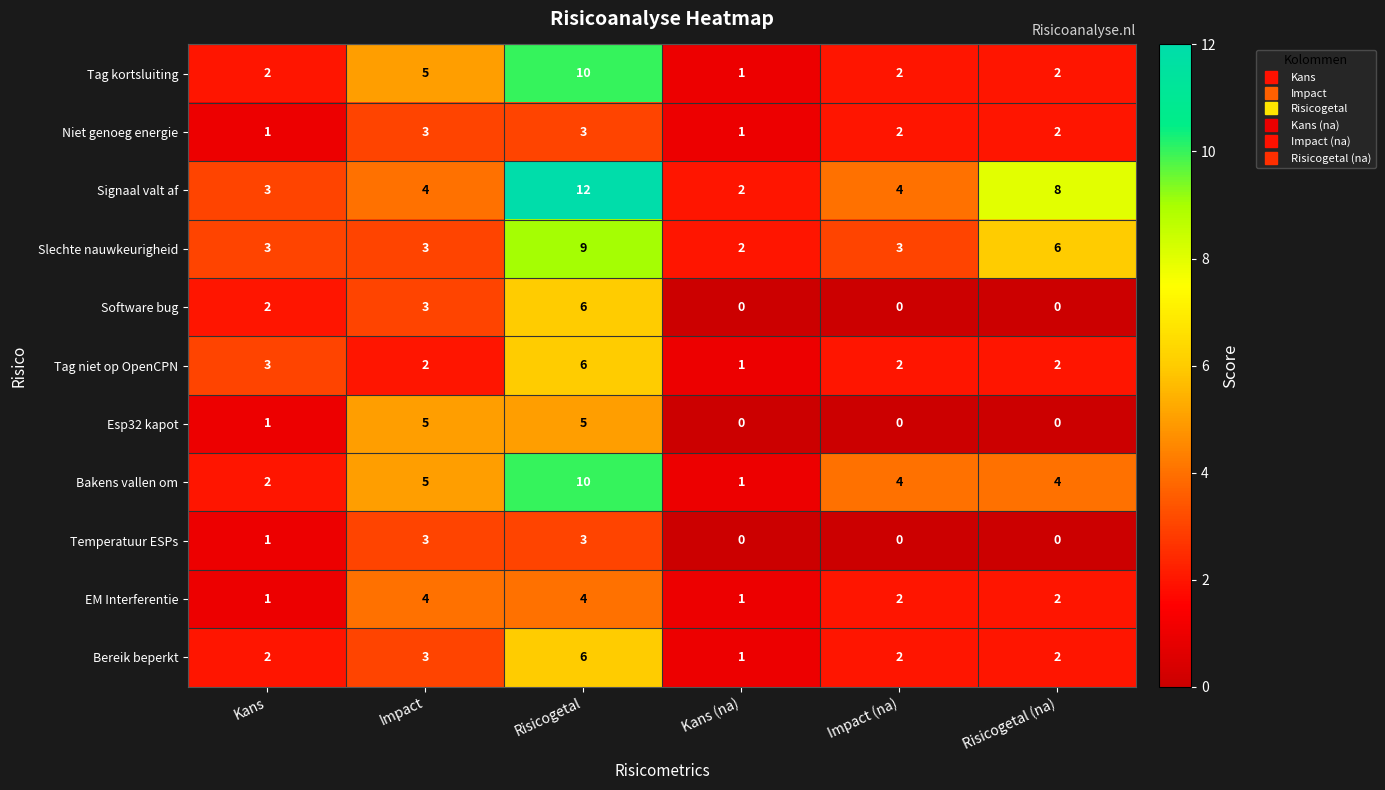

What is the difference between the second highest and minimum values in the Bakens vallen om series?

4